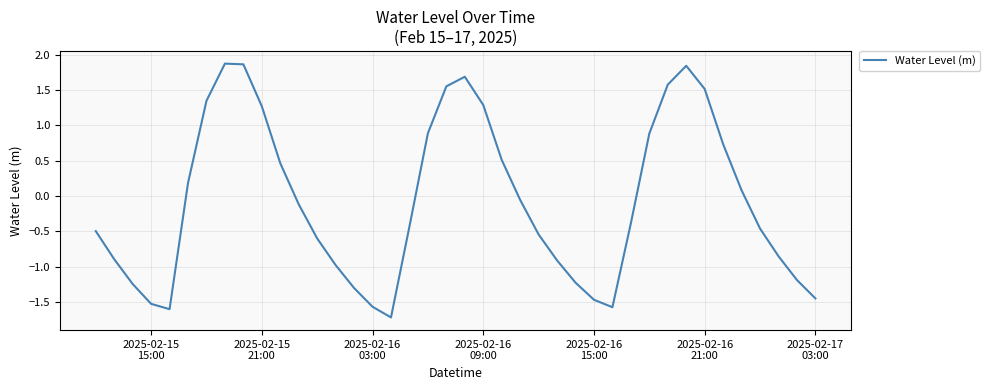

What is the smallest value displayed?

-1.7